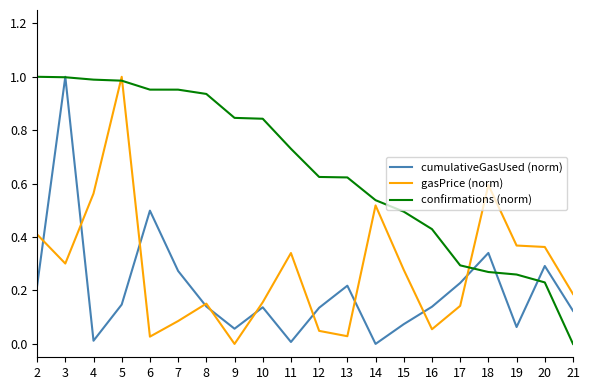

Which series has the largest total across all categories?

confirmations (norm)